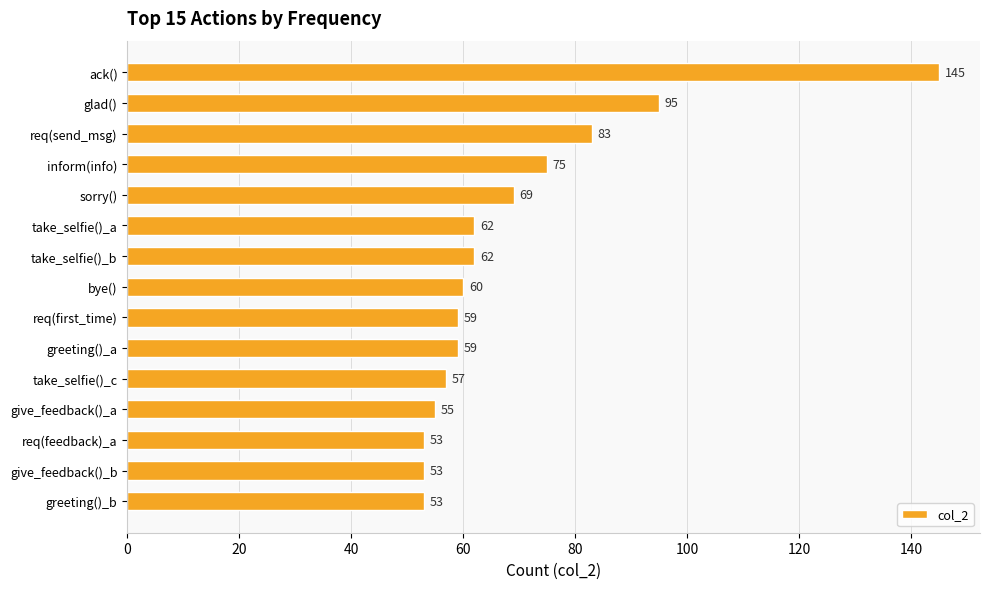

What is the label of the 12th bar from the bottom?

inform(info)